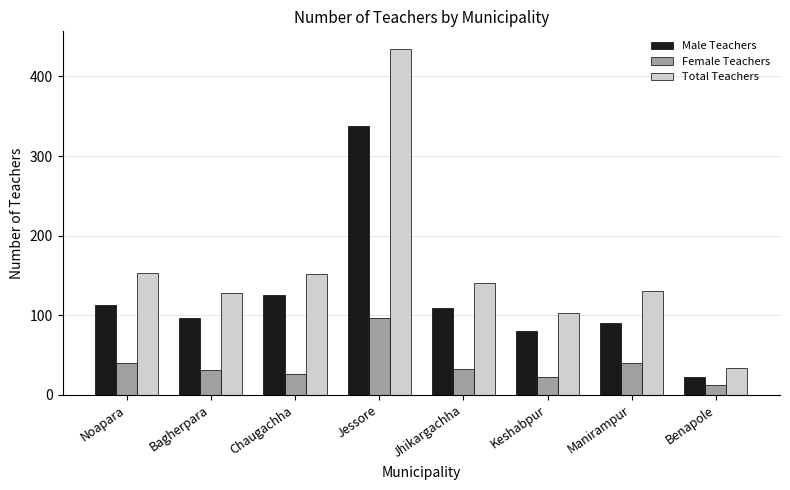

What is the label of the 1st bar from the right?

Benapole